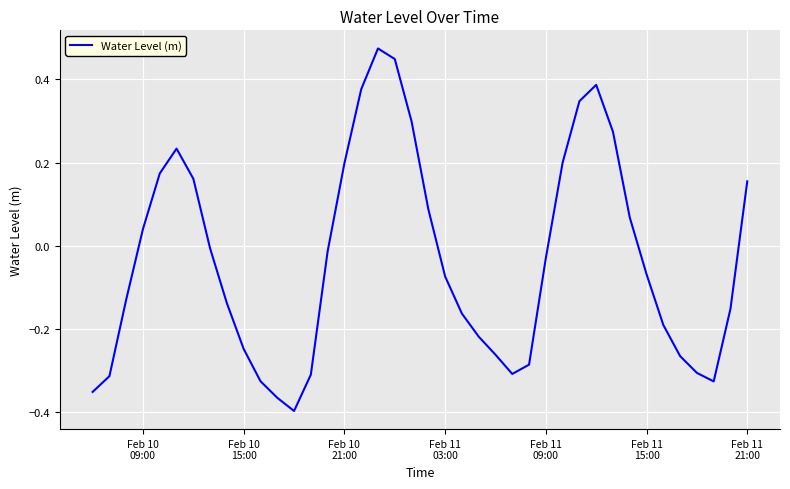

Reading left to right, list all the values displayed in this chart.

-0.4	-0.3	-0.1	0.0	0.2	0.2	0.2	-0.0	-0.1	-0.2	-0.3	-0.4	-0.4	-0.3	-0.0	0.2	0.4	0.5	0.4	0.3	0.1	-0.1	-0.2	-0.2	-0.3	-0.3	-0.3	-0.0	0.2	0.3	0.4	0.3	0.1	-0.1	-0.2	-0.3	-0.3	-0.3	-0.2	0.2